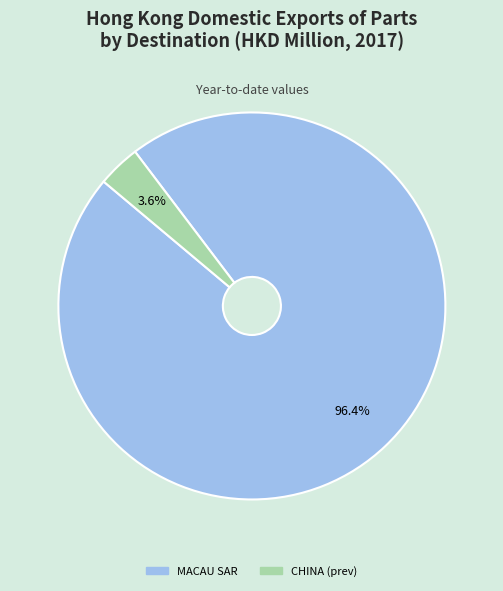

How many slices are in this pie chart?

2